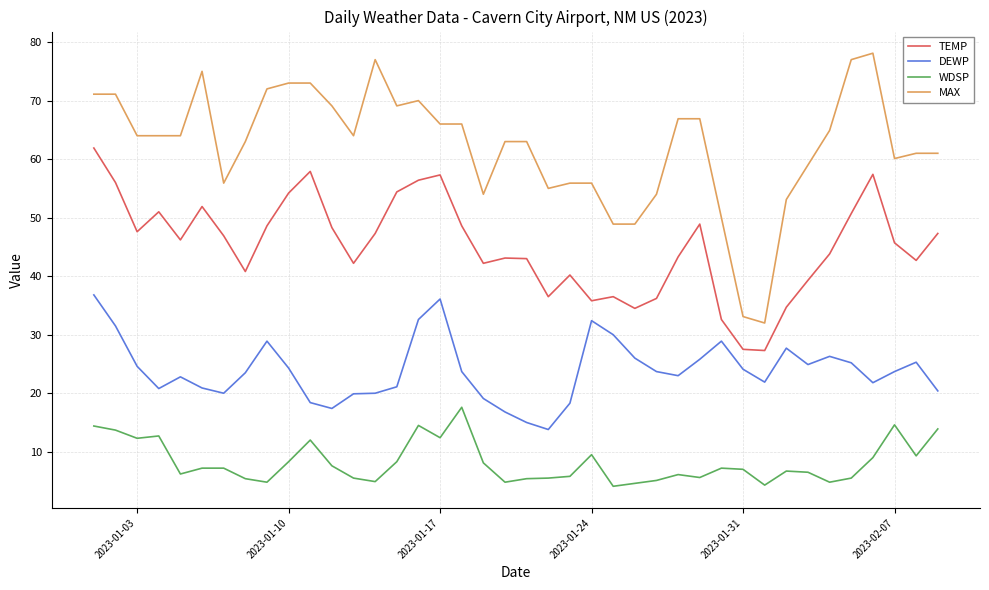

True or false: DEWP and MAX cross at least once.

False